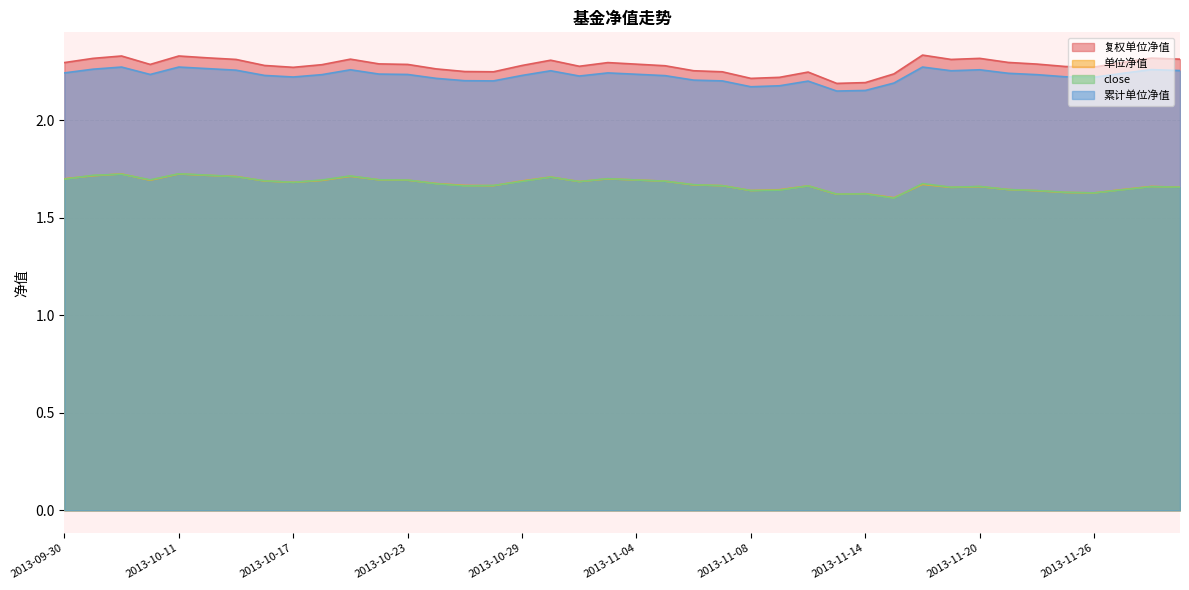

True or false: close and 累计单位净值 cross at least once.

False